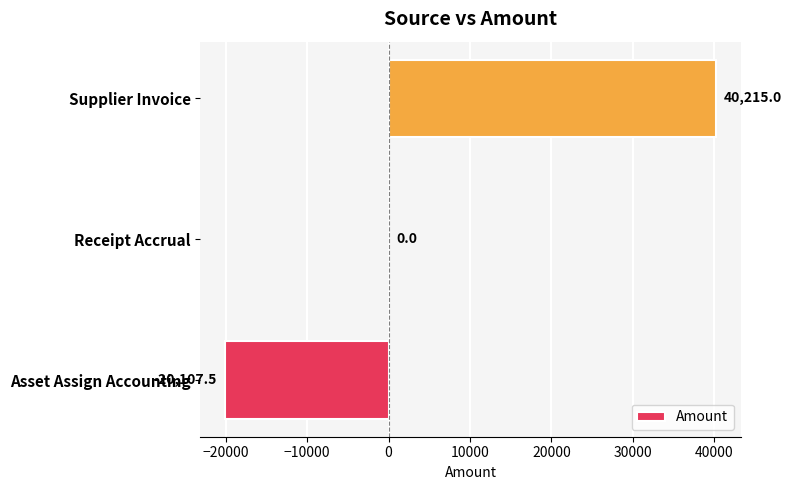

Where is the data nearest to the value 10053?

Receipt Accrual